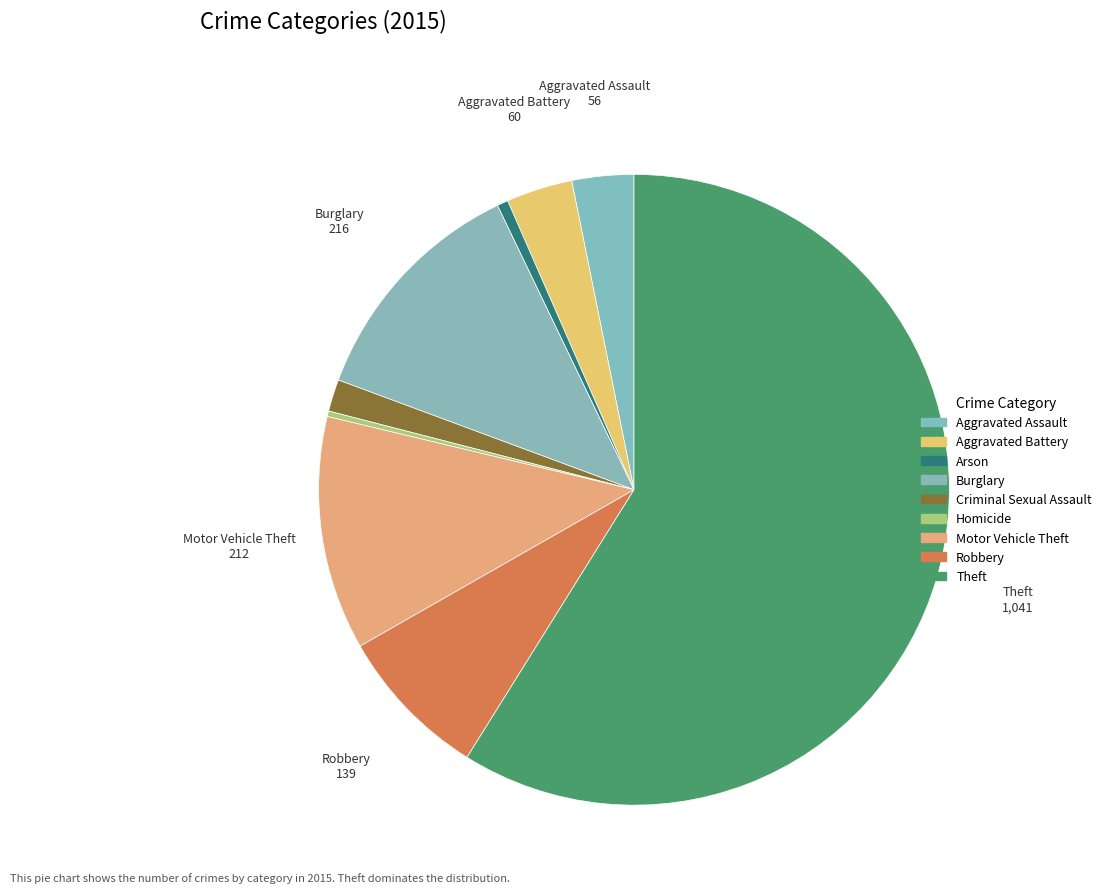

Count the number of slices in the pie.

9